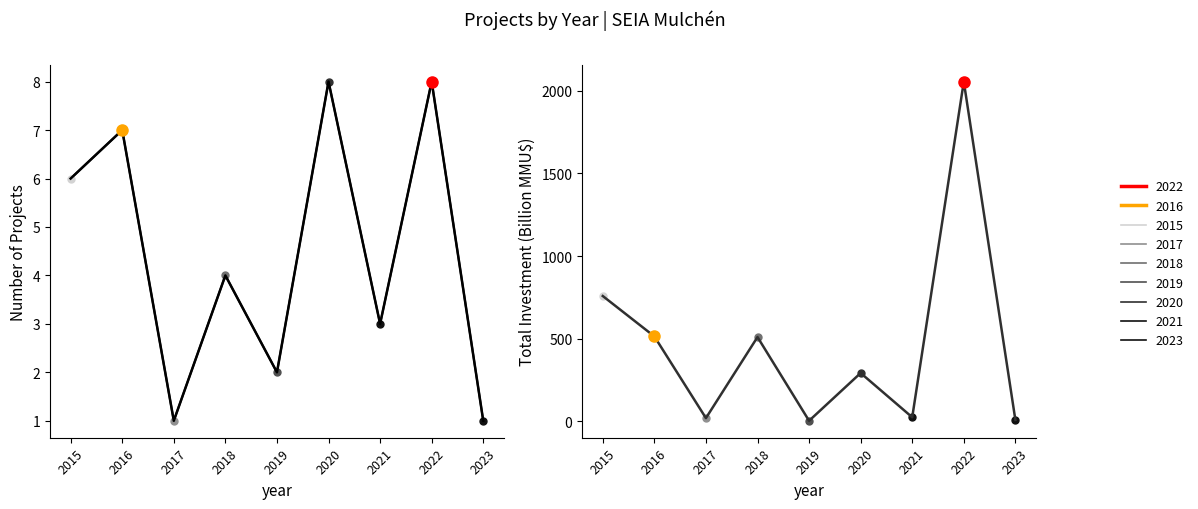

How many data points in total investment are less than 292?

4